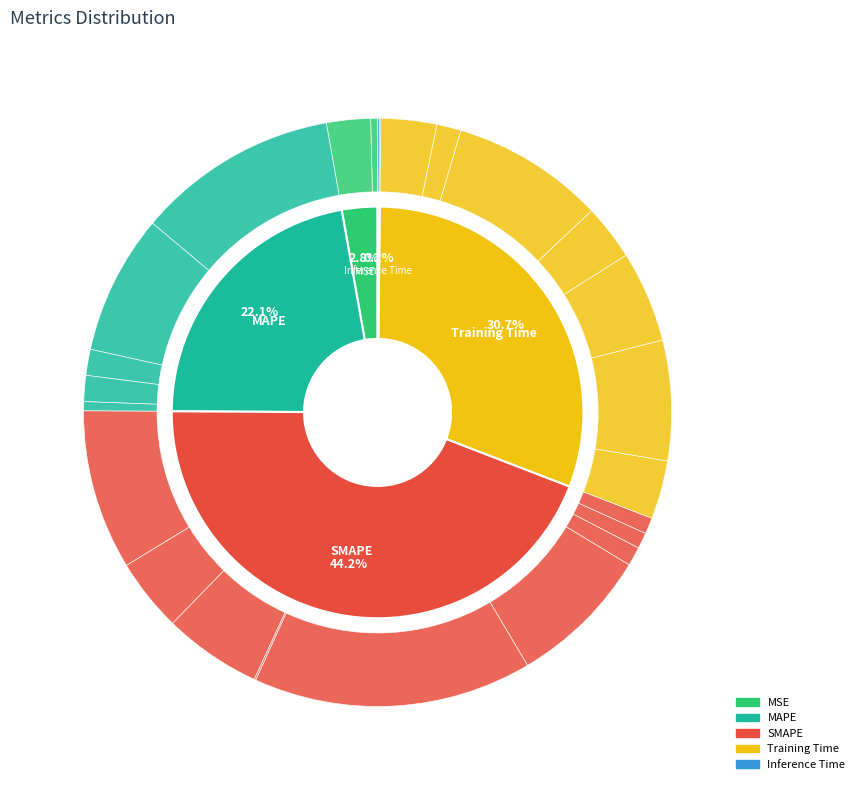

Rank the categories by value from lowest to highest.

Inference Time, MSE, MAPE, Training Time, SMAPE